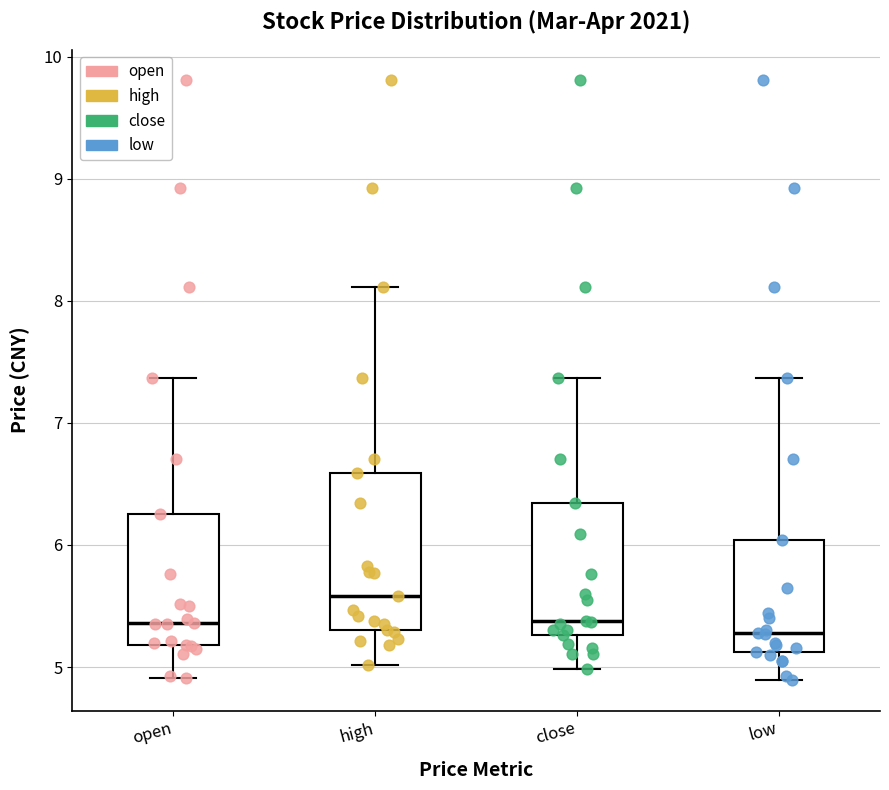

Which box's median line is the highest?

high